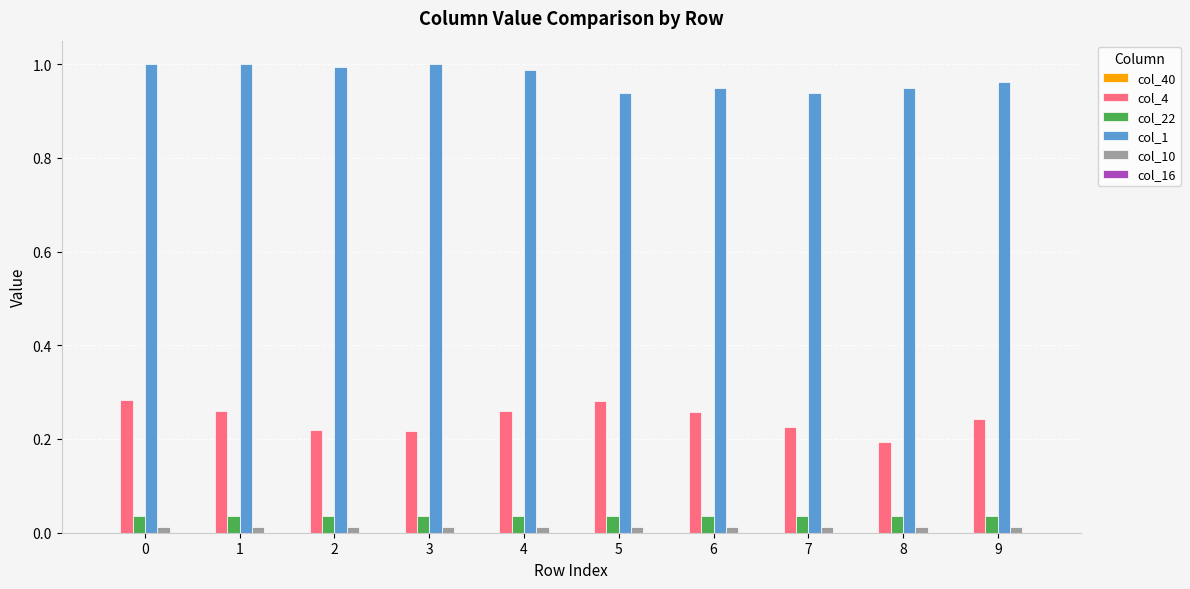

Rank the series by their maximum value, from lowest to highest.

col_10, col_22, col_4, col_1